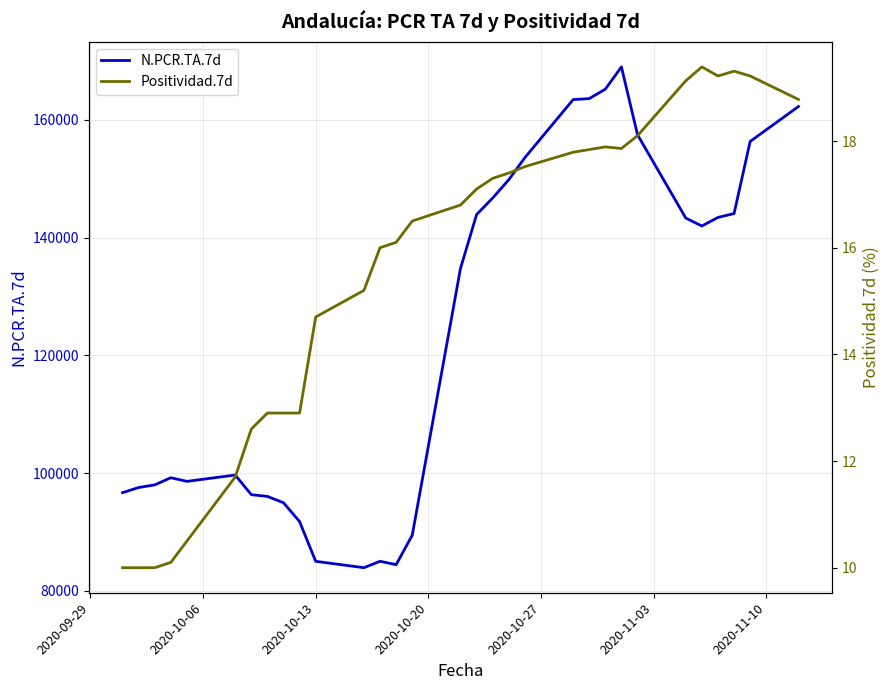

What is the lowest value of the N.PCR.TA.7d series?

83949